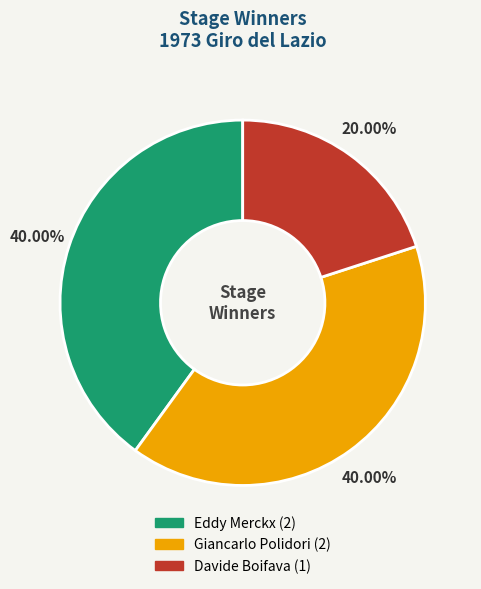

To the nearest percent, what is the average slice percentage?

33%